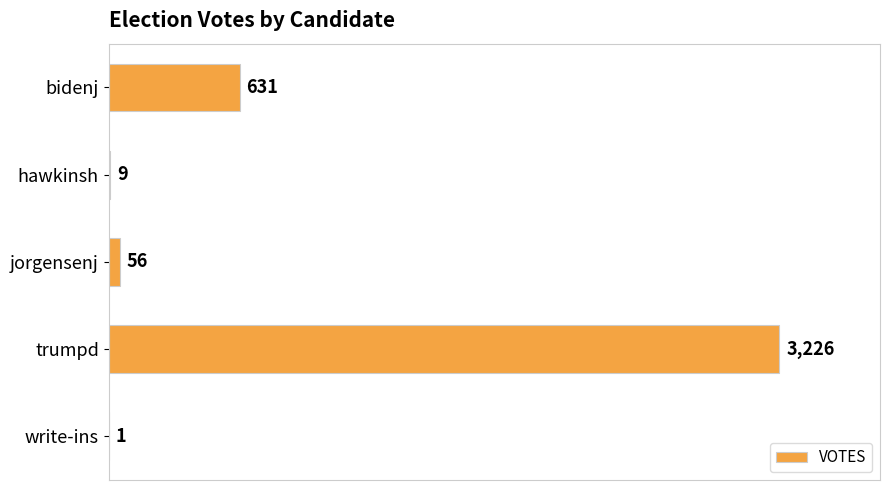

Which has a higher value, hawkinsh or trumpd?

trumpd